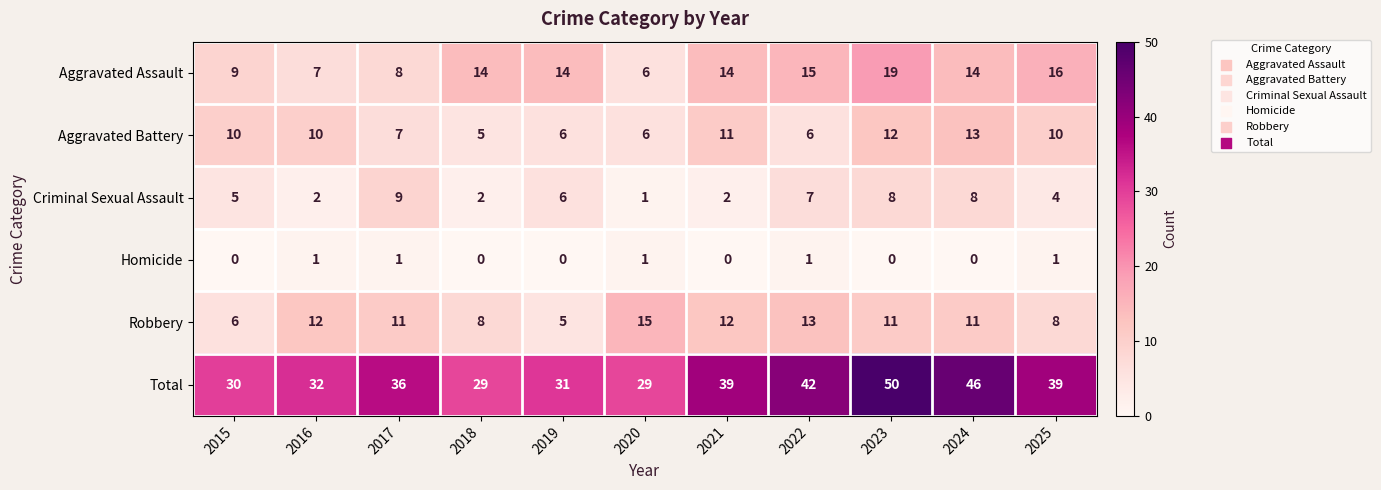

Which series has the largest range (max minus min)?

Total